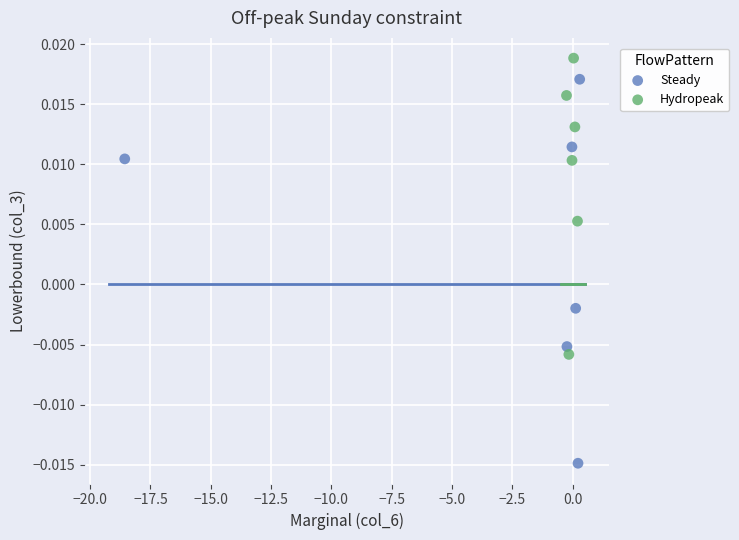

What are all the series names shown in the legend?

Steady, Hydropeak